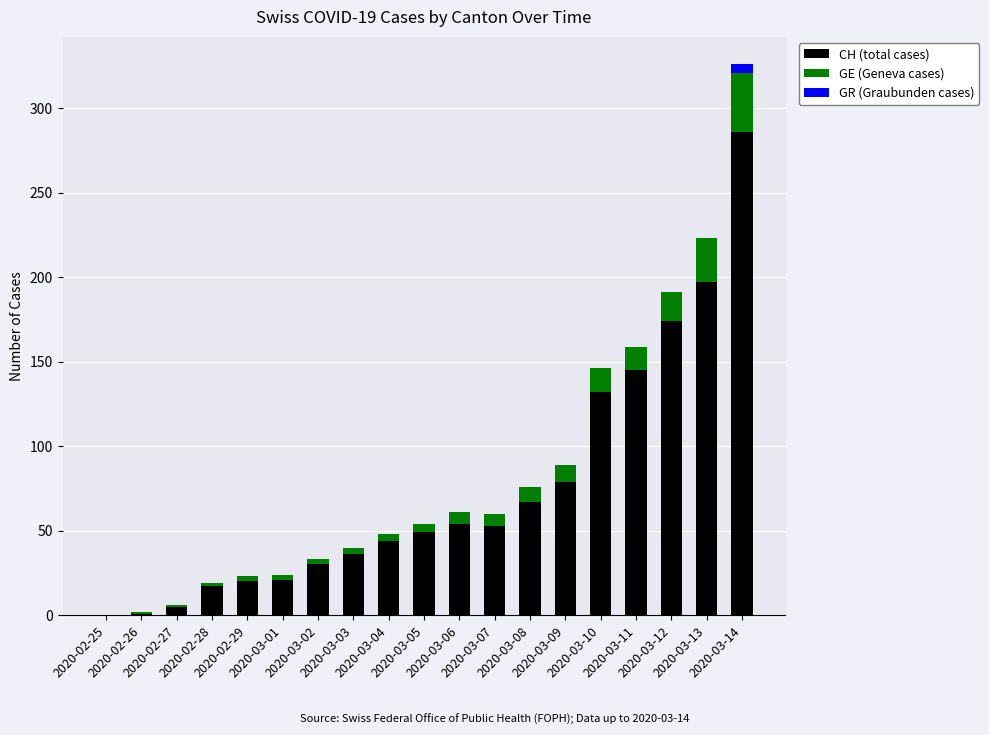

What is the highest value of the CH (total cases) series?

286